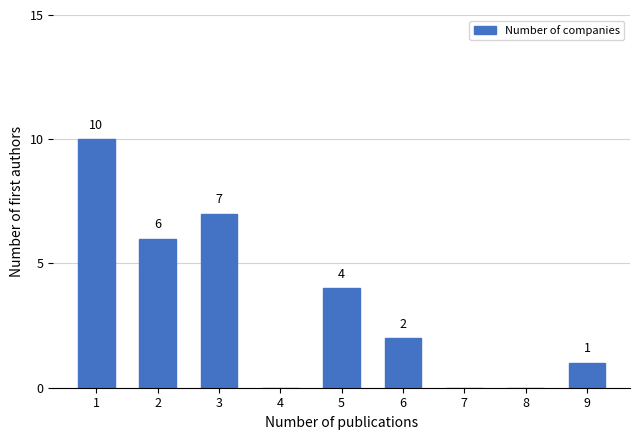

Reading left to right, list all the values displayed in this chart.

1=10	2=6	3=7	4=0	5=4	6=2	7=0	8=0	9=1